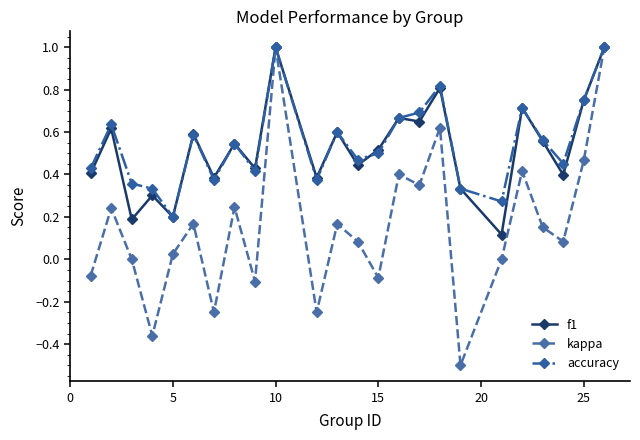

What is the maximum value for kappa?

1.0